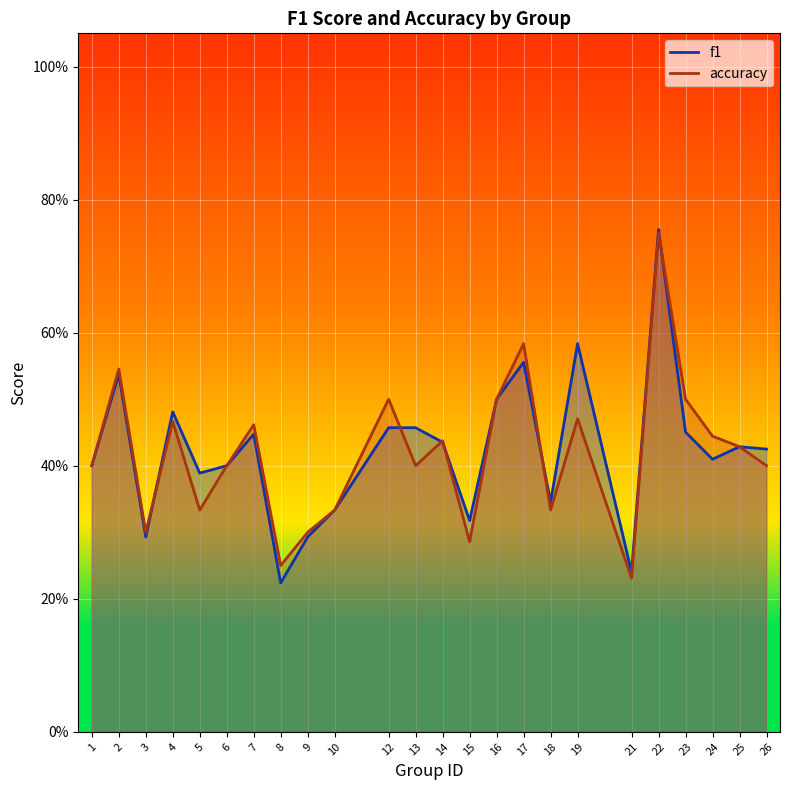

What value does the f1 series have at 14?

0.4